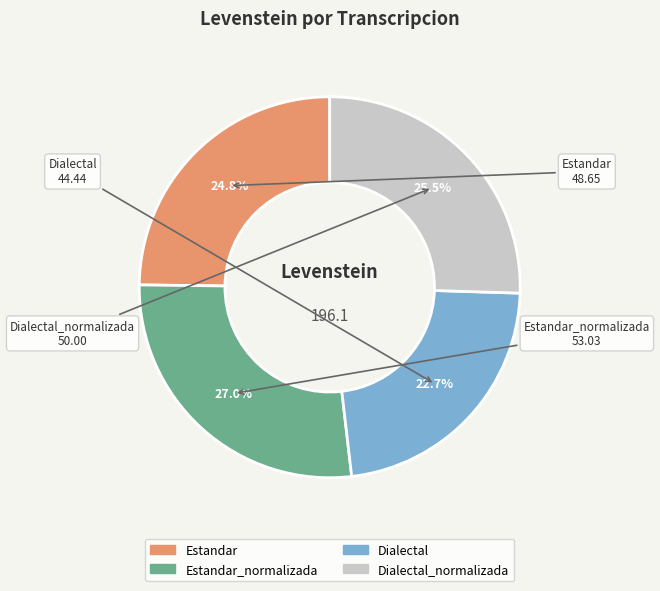

To the nearest percent, what is the combined percentage of Dialectal_normalizada and Dialectal?

48%